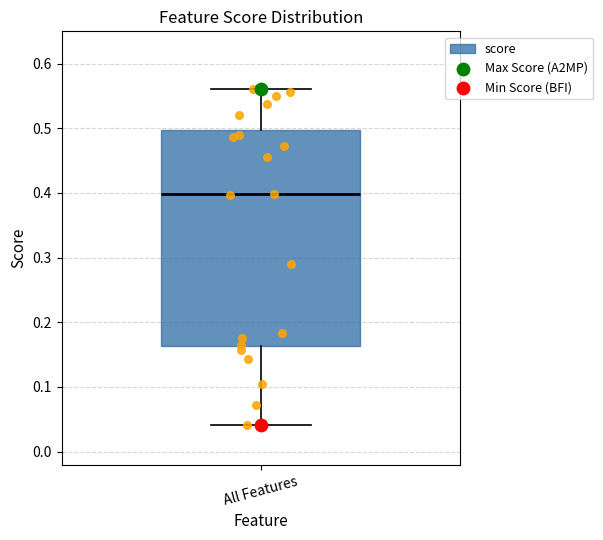

Read this box plot against the y-axis: the position of the median line, the range covered by the box, and the ends of both whiskers. The values are not printed on the chart, so give them approximately, as read against the axis.

median 0.40, box 0.16 to 0.50, whiskers 0.04 to 0.56